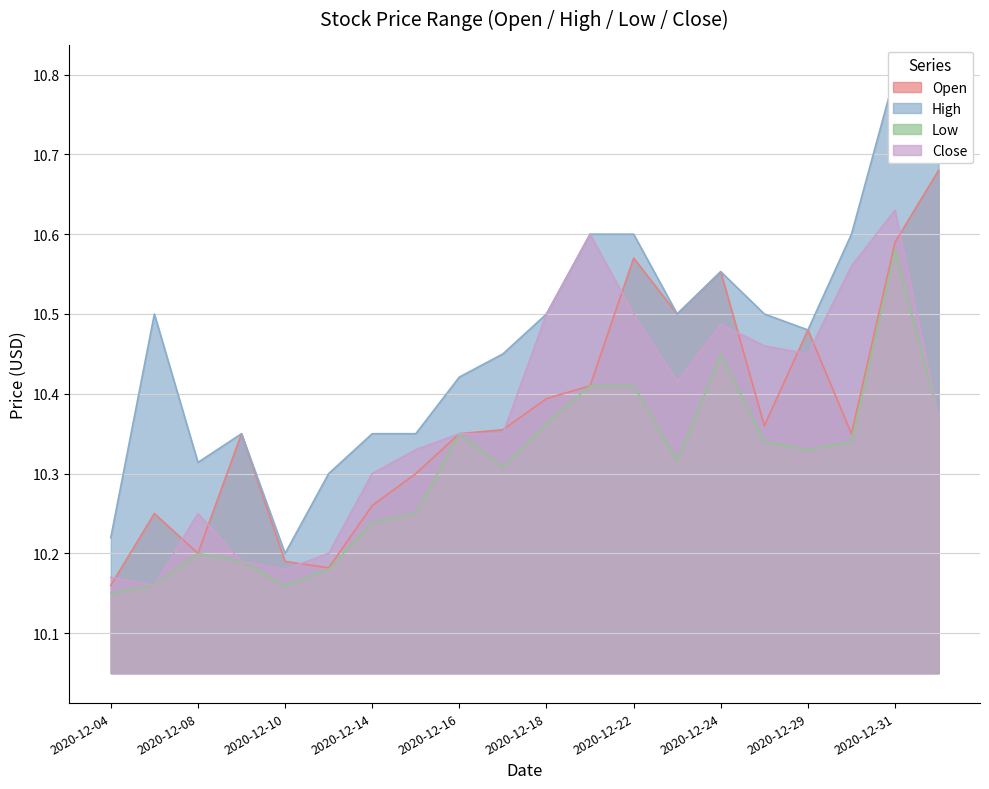

What is the label of the 19th point from the right?

2020-12-07